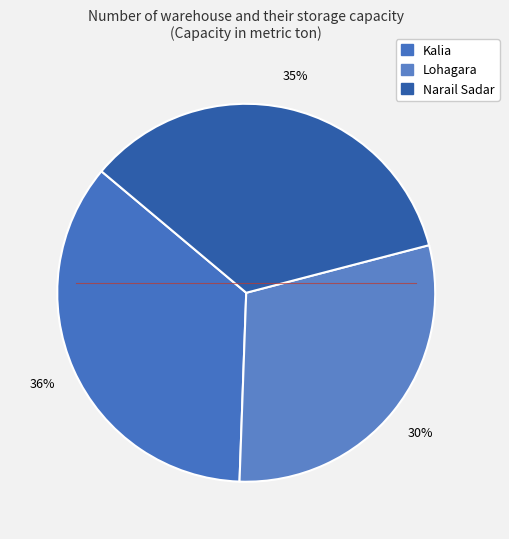

Is there a majority slice in this chart?

No